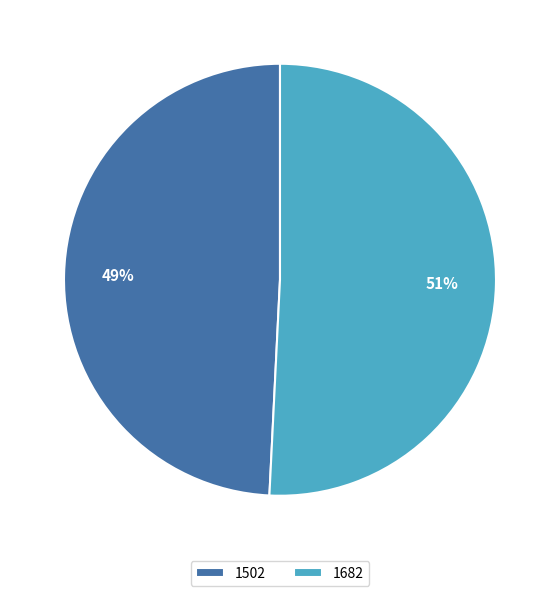

Which category has the smallest portion of the pie?

1502